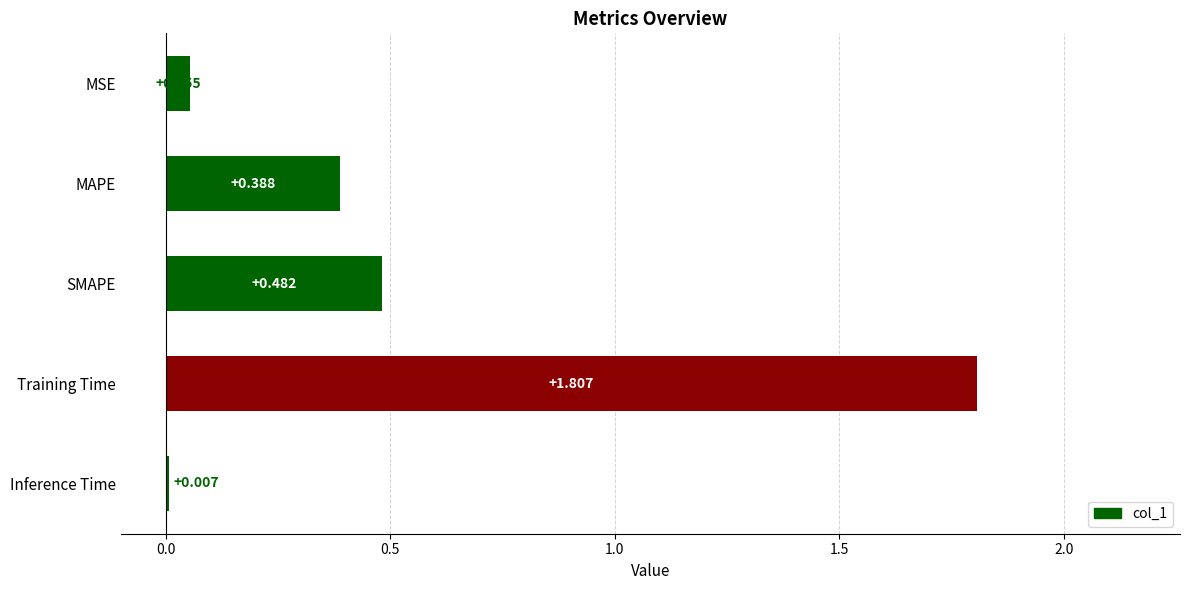

What is the maximum value shown in the chart?

1.8